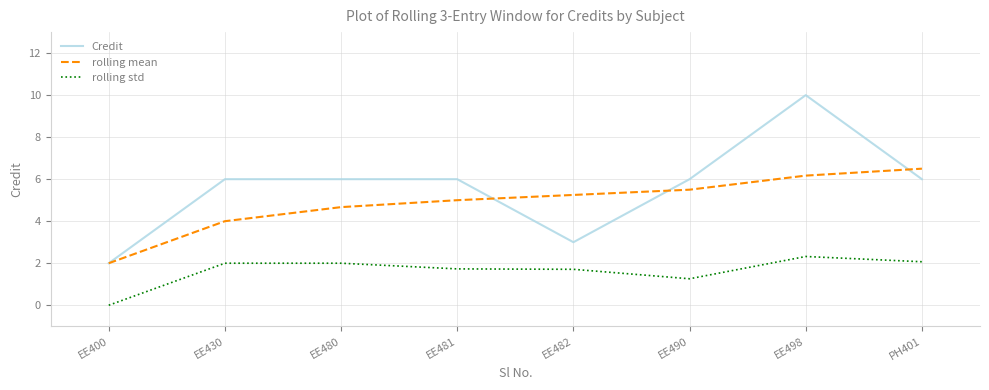

How many lines are shown in the chart?

3